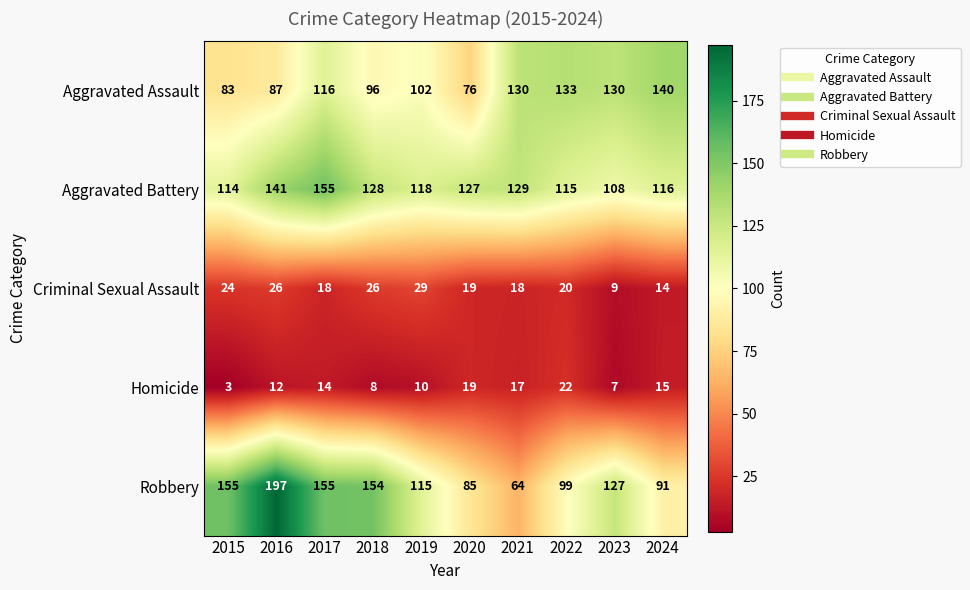

Which category has the lowest value across all series?

2015